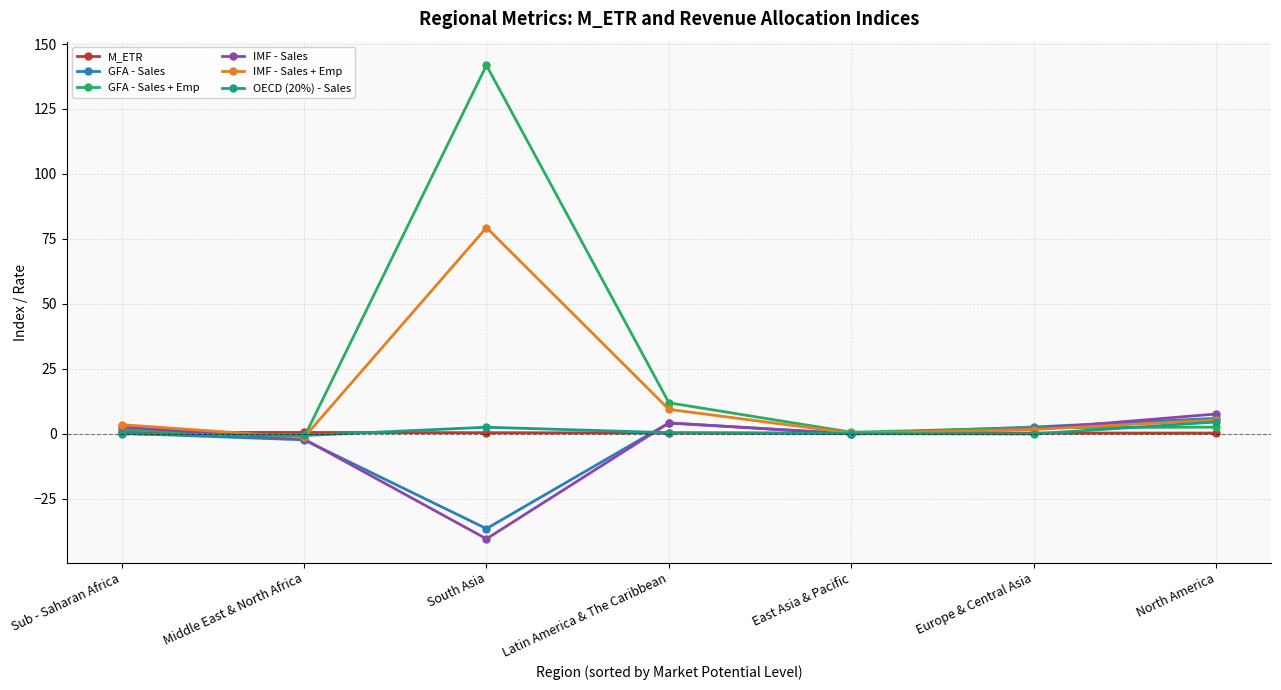

Between which two adjacent categories do OECD (20%) - Sales and M_ETR first intersect?

Middle East & North Africa and South Asia